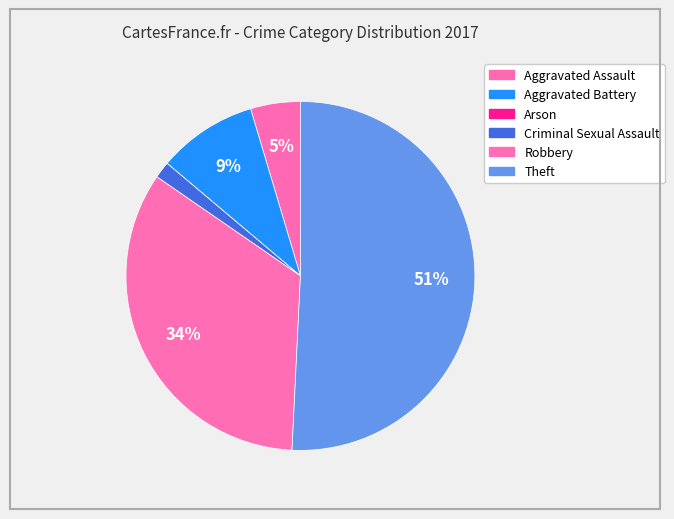

Is the sum of Robbery and Criminal Sexual Assault greater than half?

No